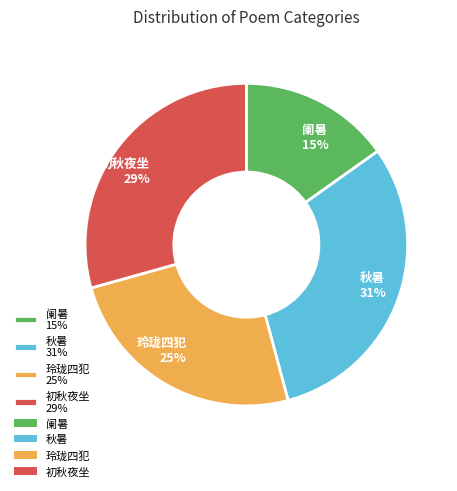

Do 秋暑 31% and 阑暑 15% together represent more than half of the pie?

No